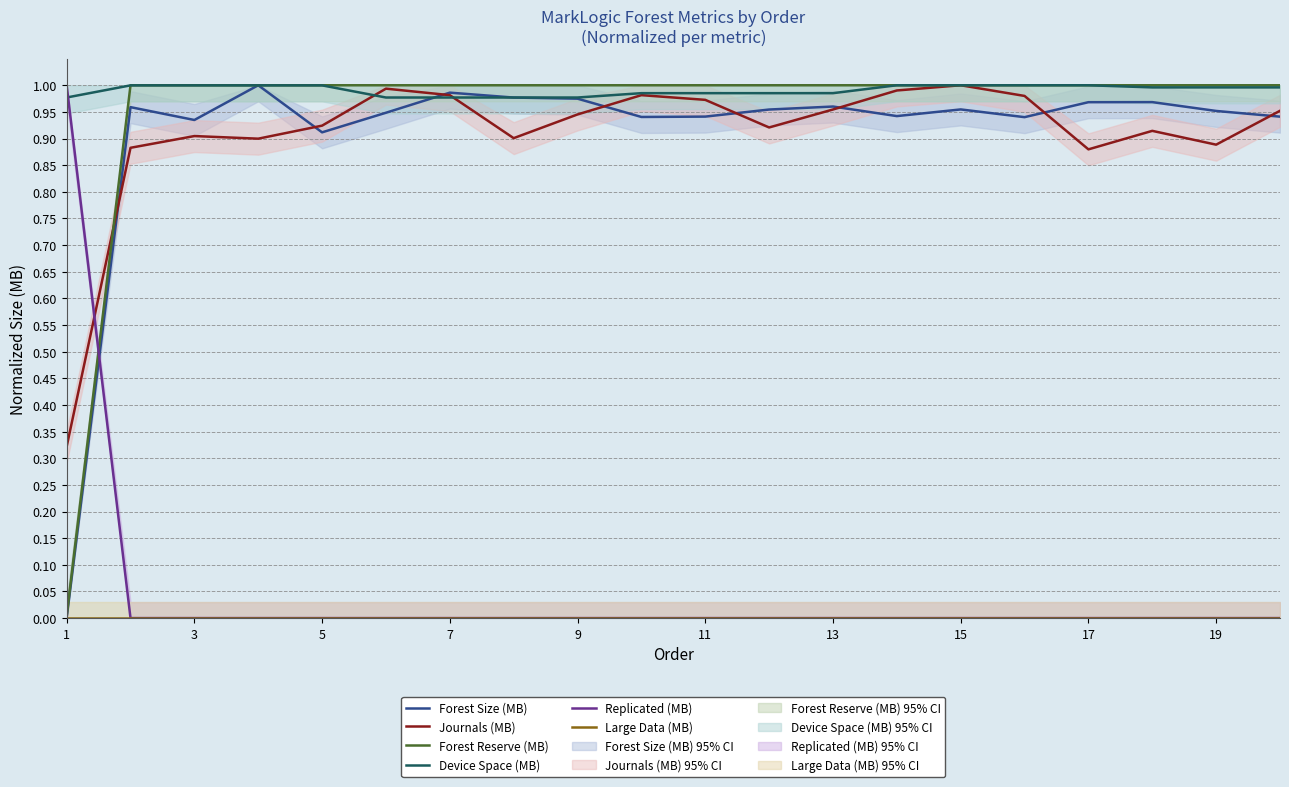

Is the value of Forest Size (MB) at 15 greater than the value of Forest Reserve (MB) at 3?

No